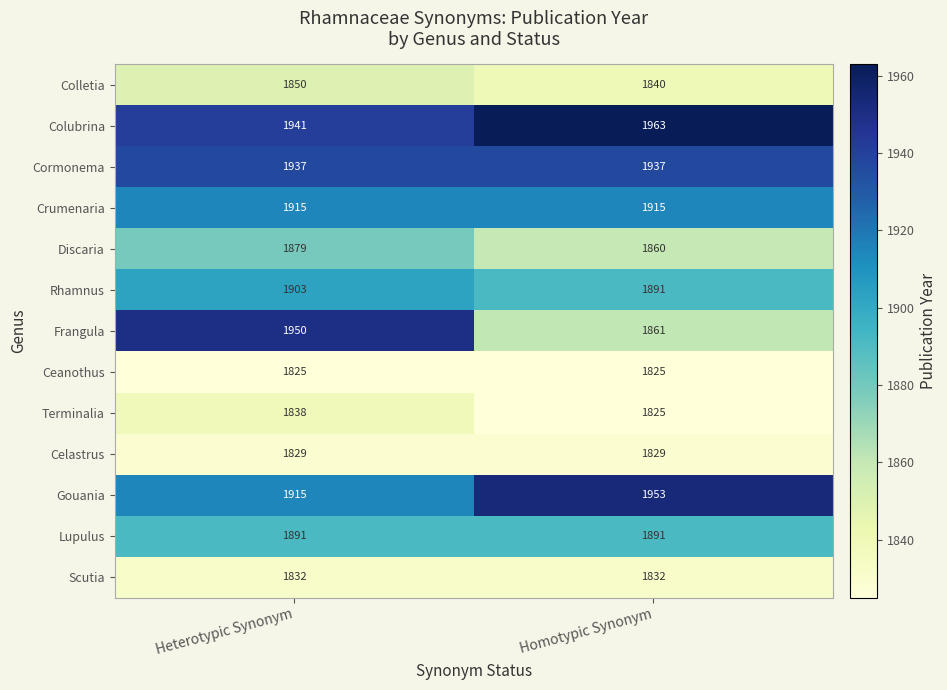

What is the difference between the Discaria values at Homotypic Synonym and Heterotypic Synonym?

19